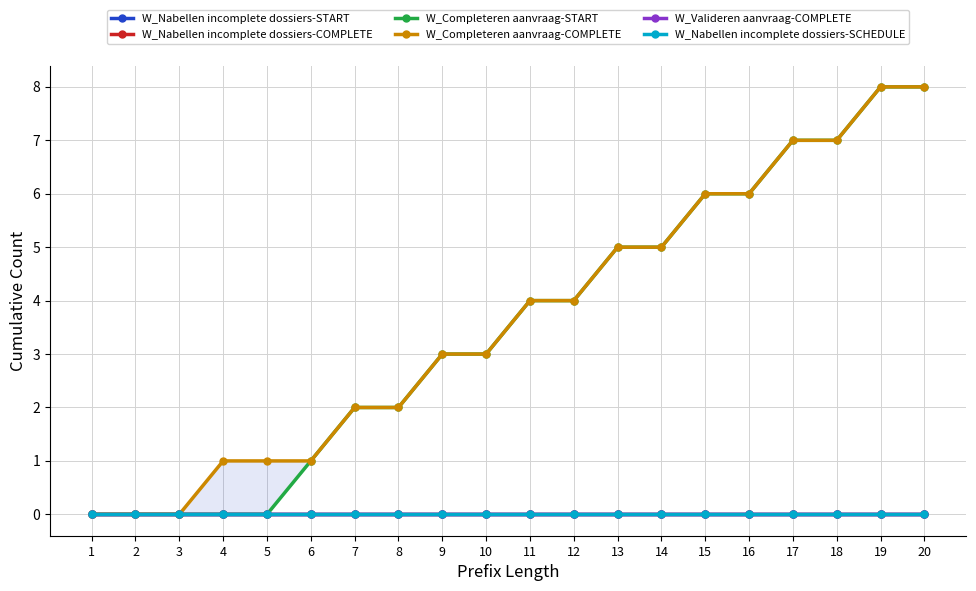

True or false: W_Completeren aanvraag-COMPLETE has more than 0 interior local peaks.

False